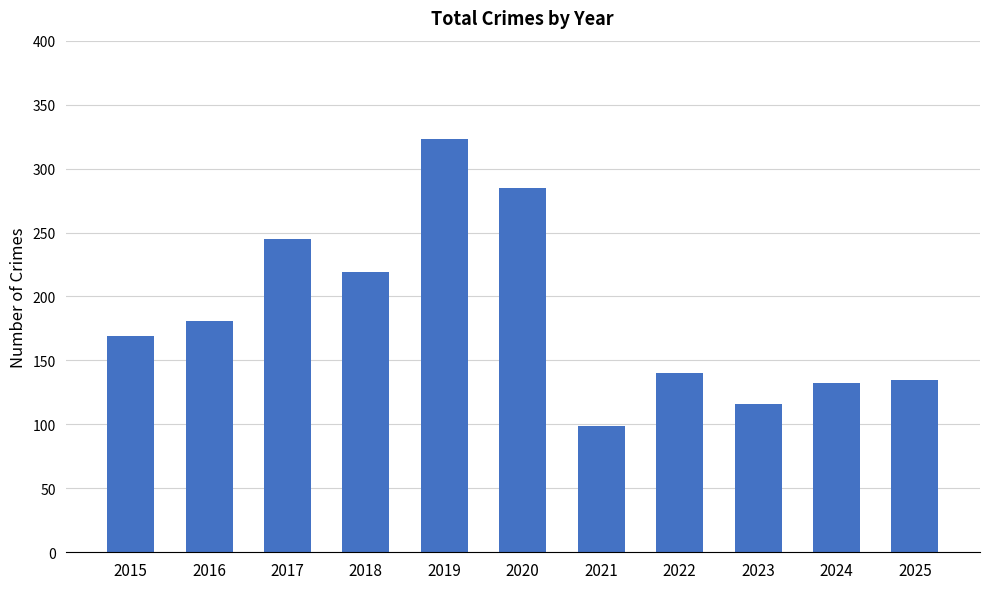

What is the approximate value at 2016, to the nearest 10?

180